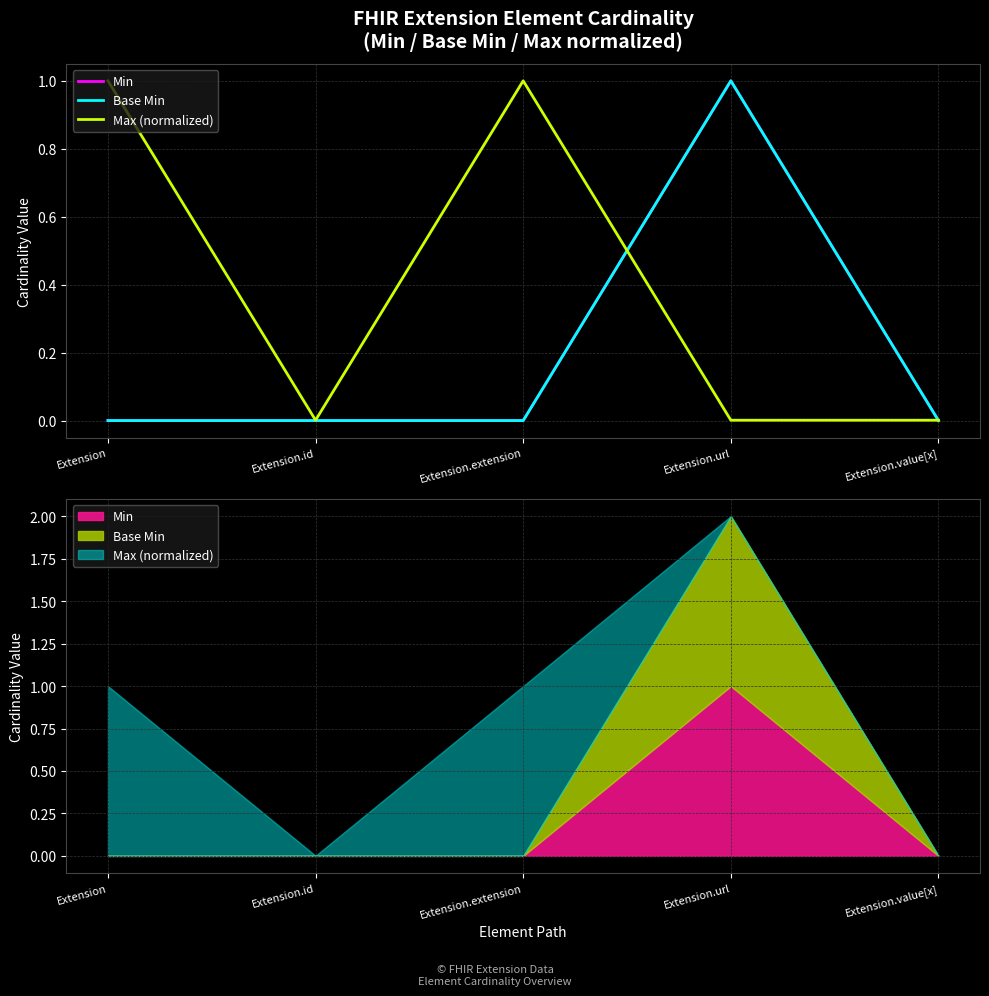

Which series has the largest range (max minus min)?

Min